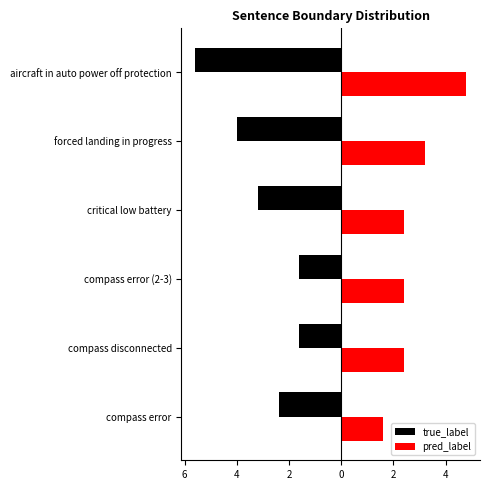

Reading left to right, what are all the values shown in this chart?

true_label: -3	-2	-2	-4	-5	-7
pred_label: 2	3	3	3	4	6